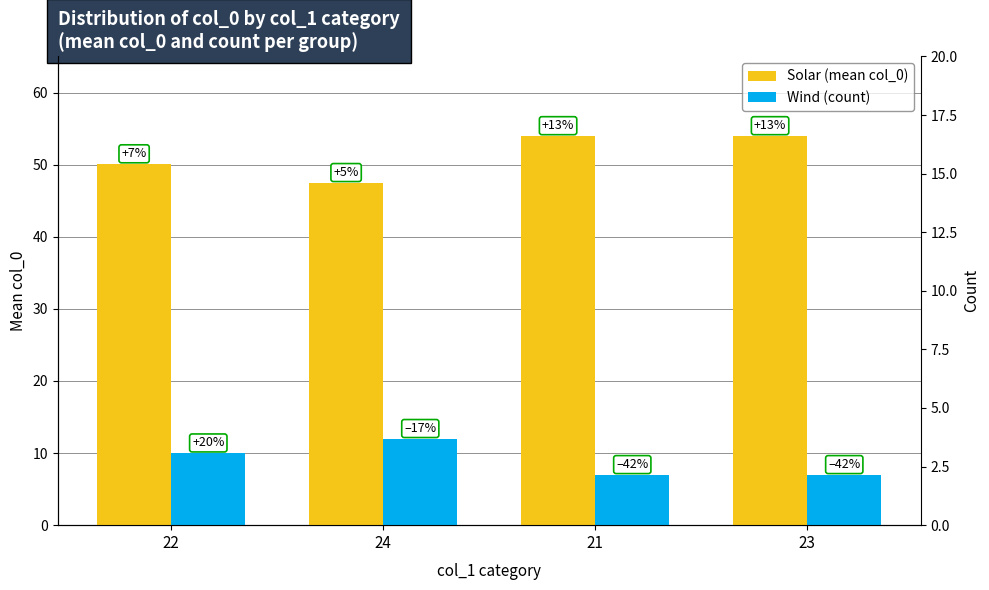

What is the greatest value displayed?

54.0